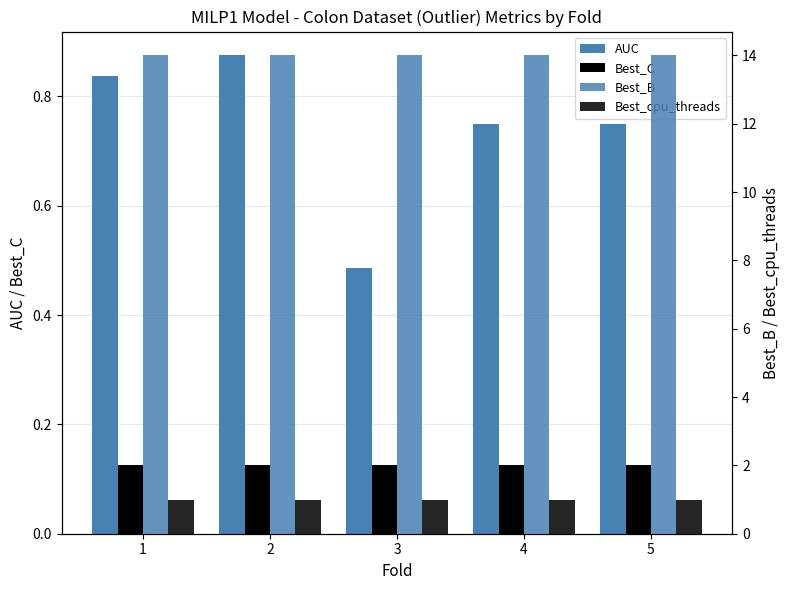

Which label corresponds to the smallest value in the chart?

1